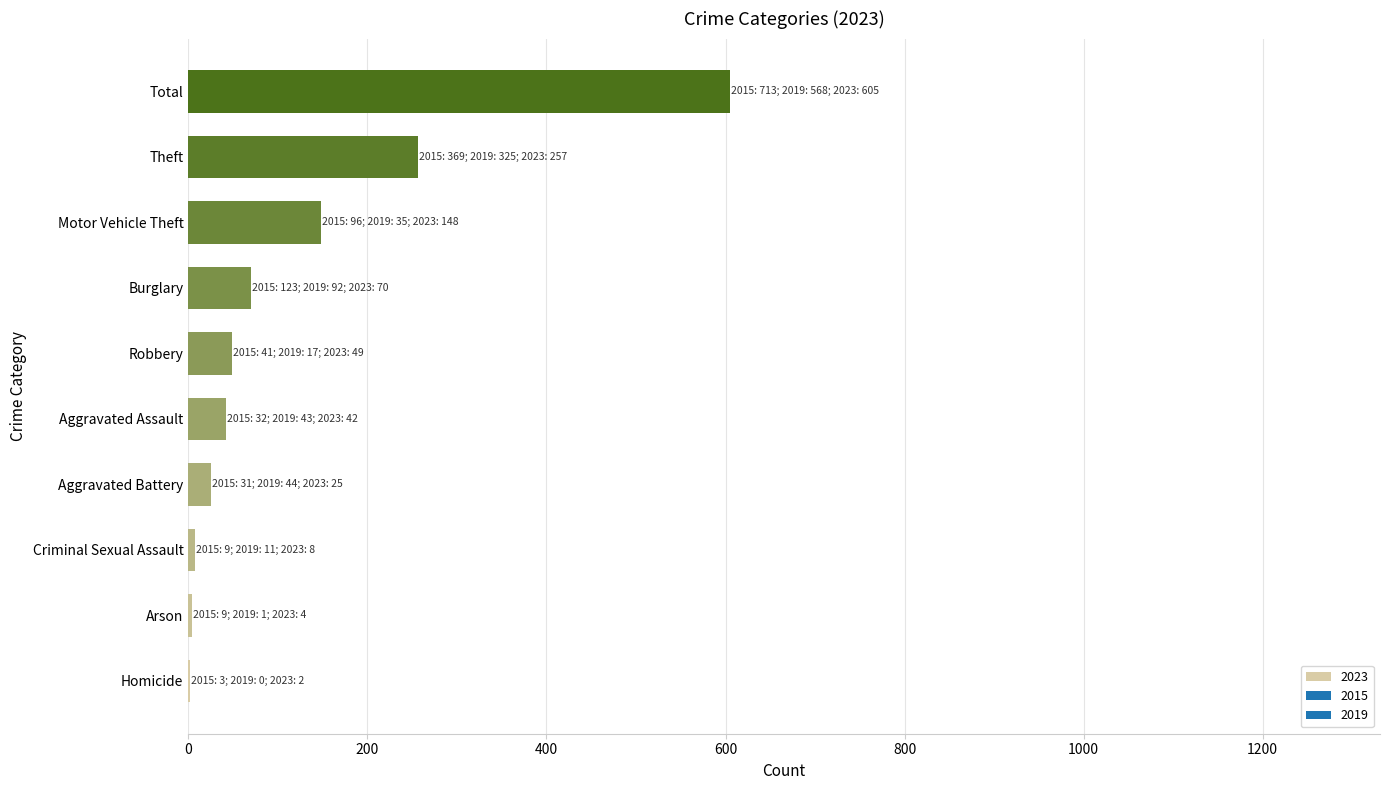

Between Criminal Sexual Assault and Aggravated Assault, which is larger?

Aggravated Assault